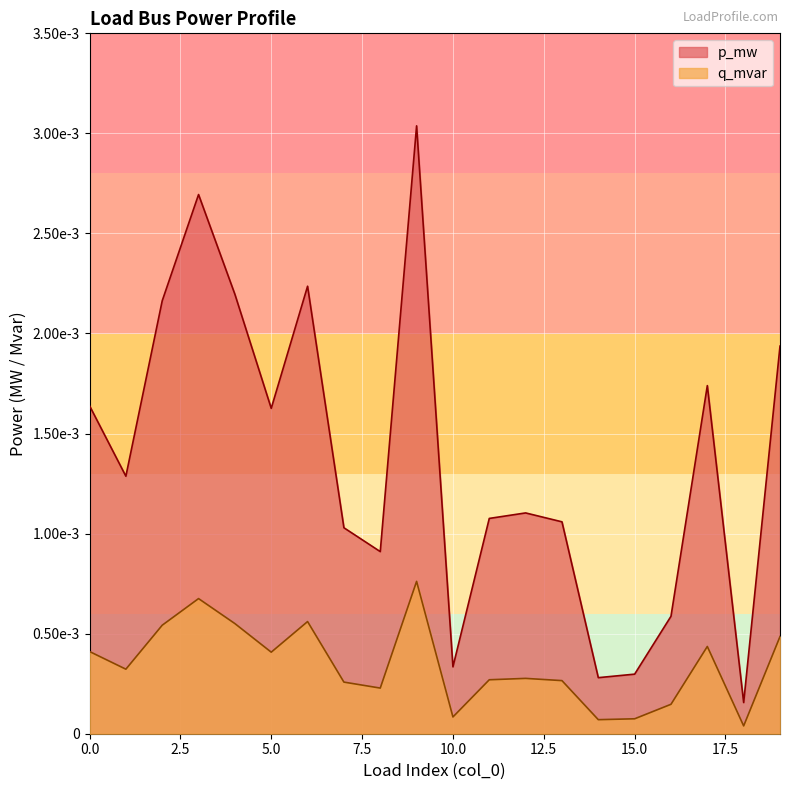

Which series has the largest total across all categories?

p_mw